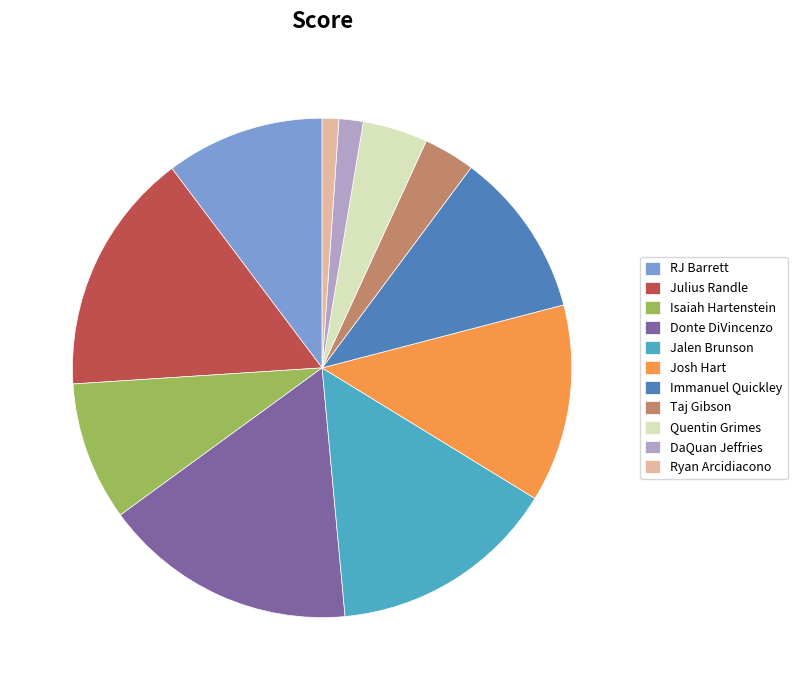

Combined, do Immanuel Quickley and Donte DiVincenzo account for over 50%?

No